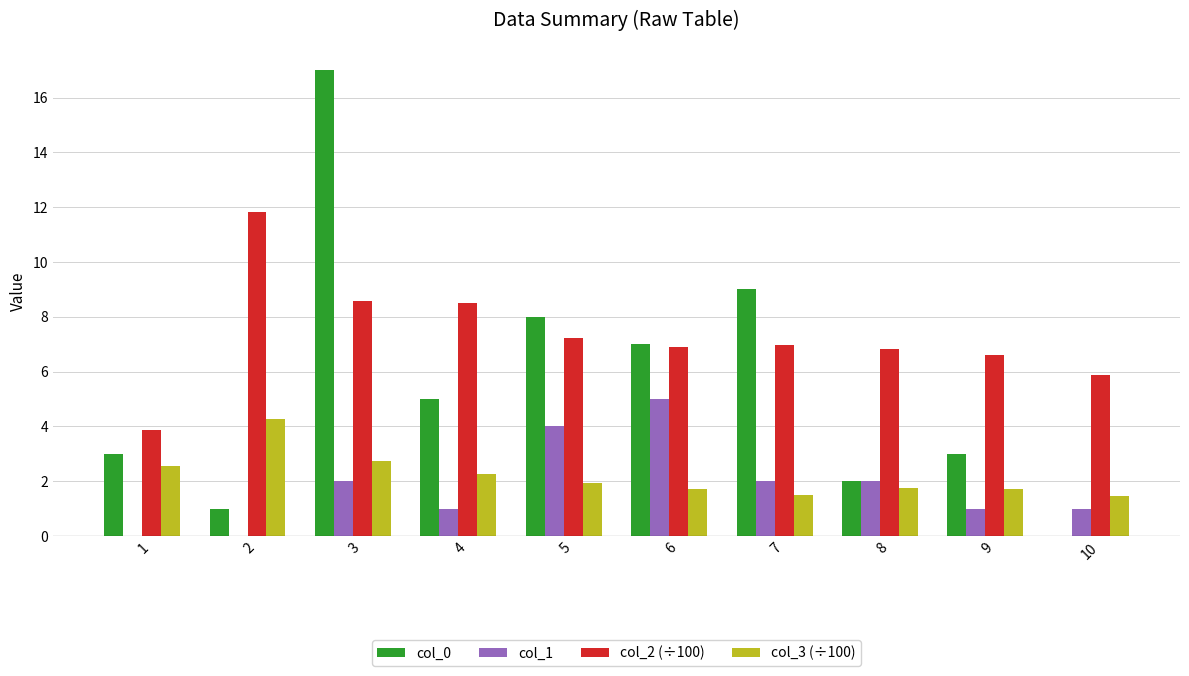

At which category is the sum across all series the highest?

3